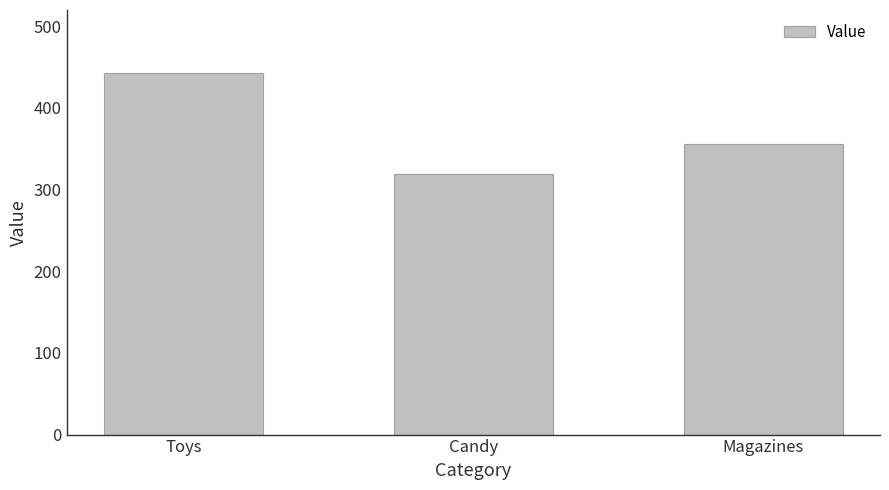

Reading right to left, transcribe all the data shown in this chart.

355.3	319.3	442.3